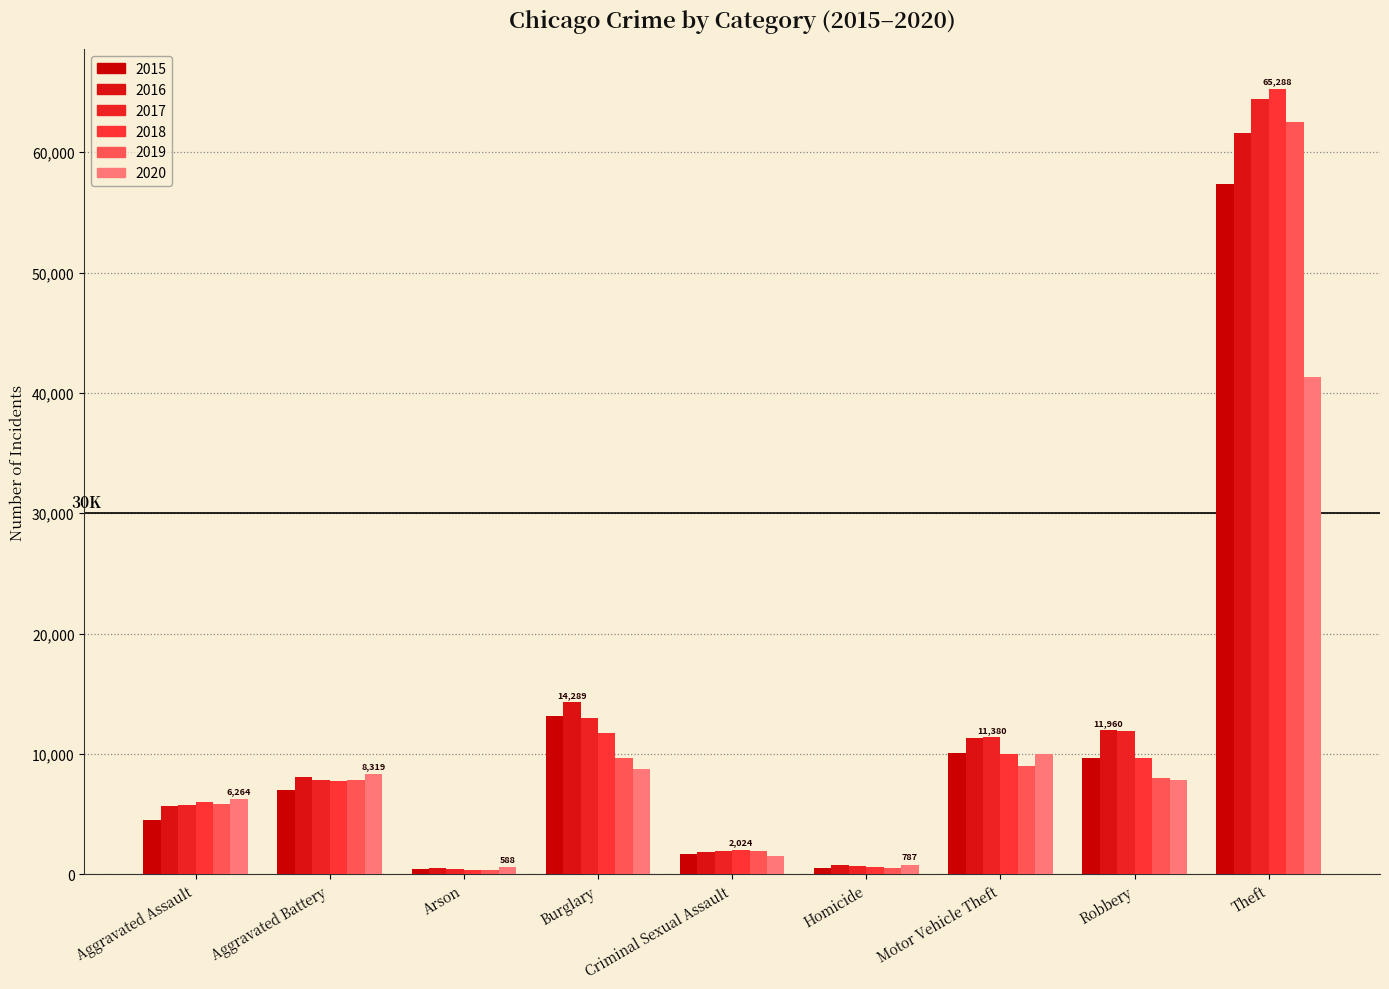

What is the sum of the 2018 values at Motor Vehicle Theft and Aggravated Assault?

15986